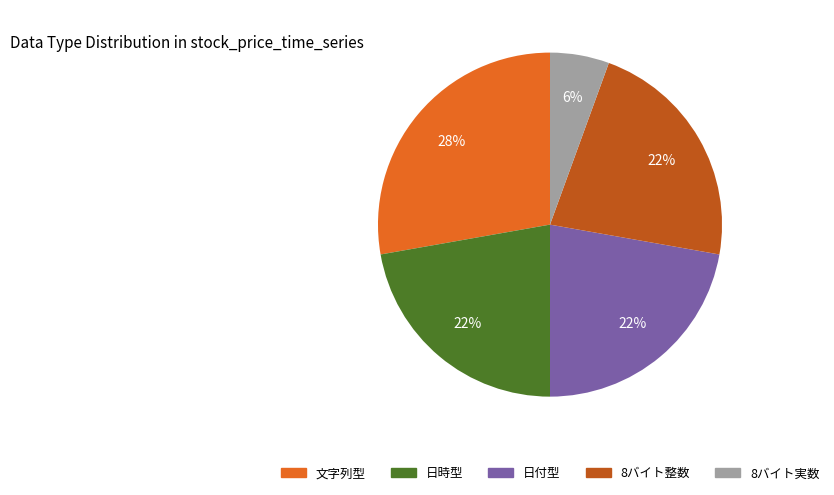

True or false: 日時型 accounts for 22% of the total.

True